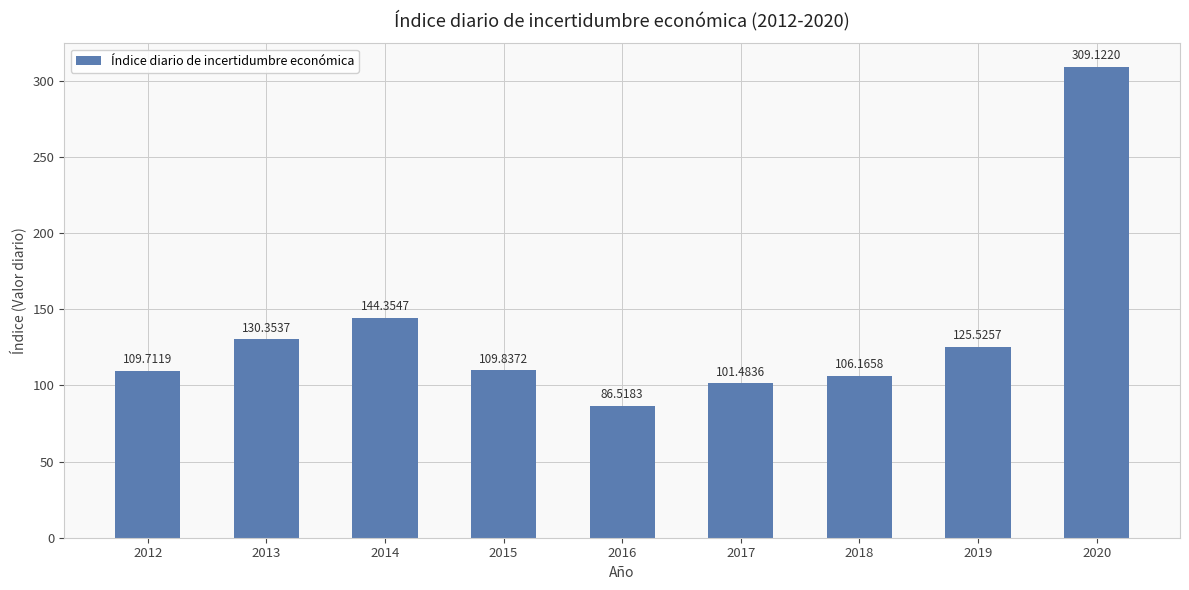

Rank the categories by value from lowest to highest.

2016, 2017, 2018, 2012, 2015, 2019, 2013, 2014, 2020